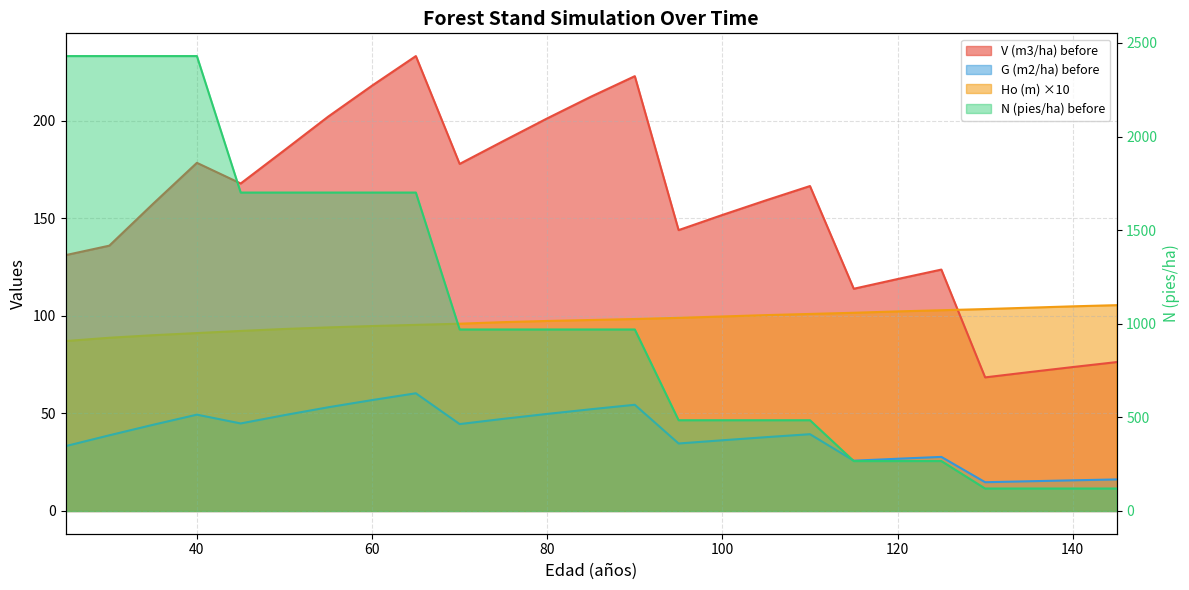

Reading left to right, what are all the values shown in this chart?

V (m3/ha) before: 25=131.1	30=136.0	35=157.5	40=178.5	45=167.9	50=184.9	55=202.2	60=218.0	65=233.2	70=177.9	75=189.7	80=201.2	85=212.4	90=222.9	95=144.0	100=151.7	105=159.3	110=166.6	115=113.9	120=118.9	125=123.7	130=68.5	135=71.2	140=73.8	145=76.3
G (m2/ha) before: 25=33.2	30=38.8	35=44.2	40=49.4	45=44.9	50=49.1	55=53.2	60=56.8	65=60.3	70=44.5	75=47.2	80=49.8	85=52.1	90=54.4	95=34.6	100=36.2	105=37.8	110=39.4	115=25.8	120=26.8	125=27.7	130=14.7	135=15.2	140=15.7	145=16.2
N (pies/ha) before: 25=2429.8	30=2429.8	35=2429.8	40=2429.8	45=1700.8	50=1700.8	55=1700.8	60=1700.8	65=1700.8	70=969.5	75=969.5	80=969.5	85=969.5	90=969.5	95=484.7	100=484.7	105=484.7	110=484.7	115=266.6	120=266.6	125=266.6	130=120.0	135=120.0	140=120.0	145=120.0
Ho (m): 25=87.1	30=88.8	35=90.1	40=91.2	45=92.3	50=93.3	55=94.1	60=94.8	65=95.4	70=96.0	75=96.8	80=97.4	85=97.9	90=98.4	95=99.0	100=99.7	105=100.4	110=101.0	115=101.6	120=102.3	125=102.9	130=103.5	135=104.2	140=104.9	145=105.5